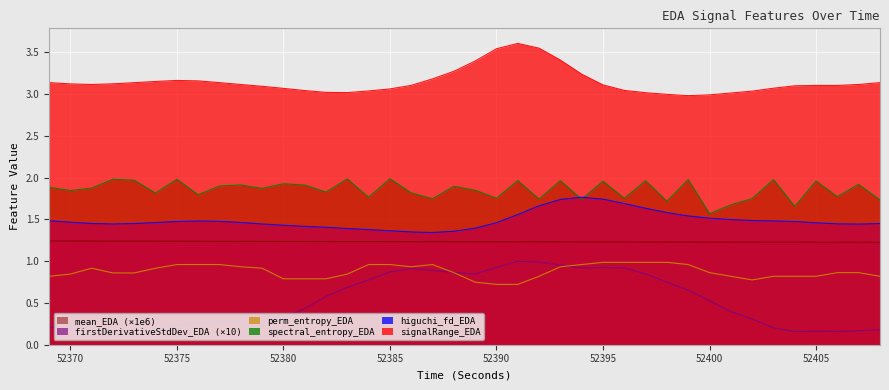

Where is perm_entropy_EDA nearest to the value 0?

52390